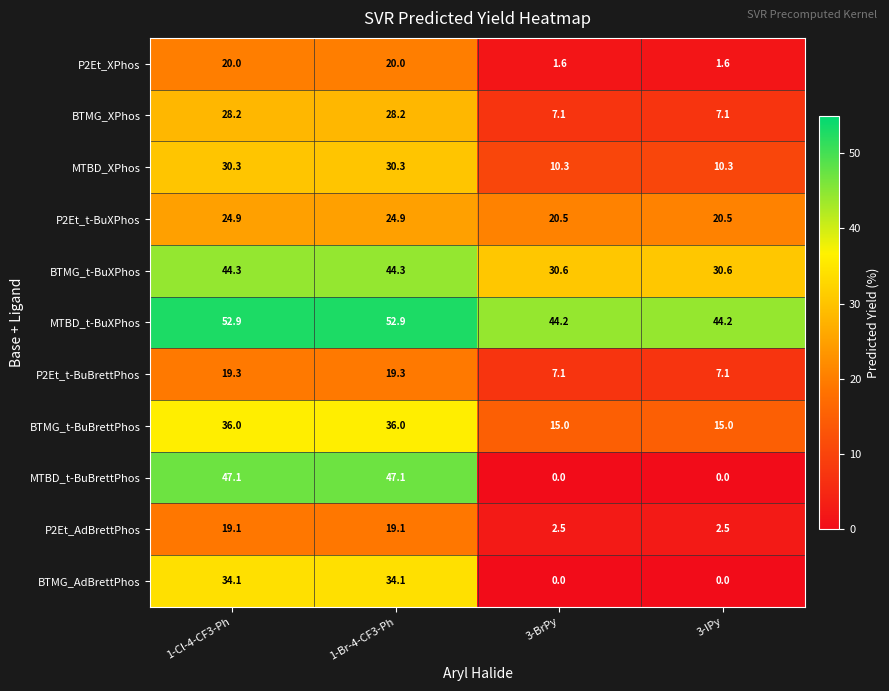

Is it true that P2Et_AdBrettPhos equals 19.1 at 1-Cl-4-CF3-Ph?

True